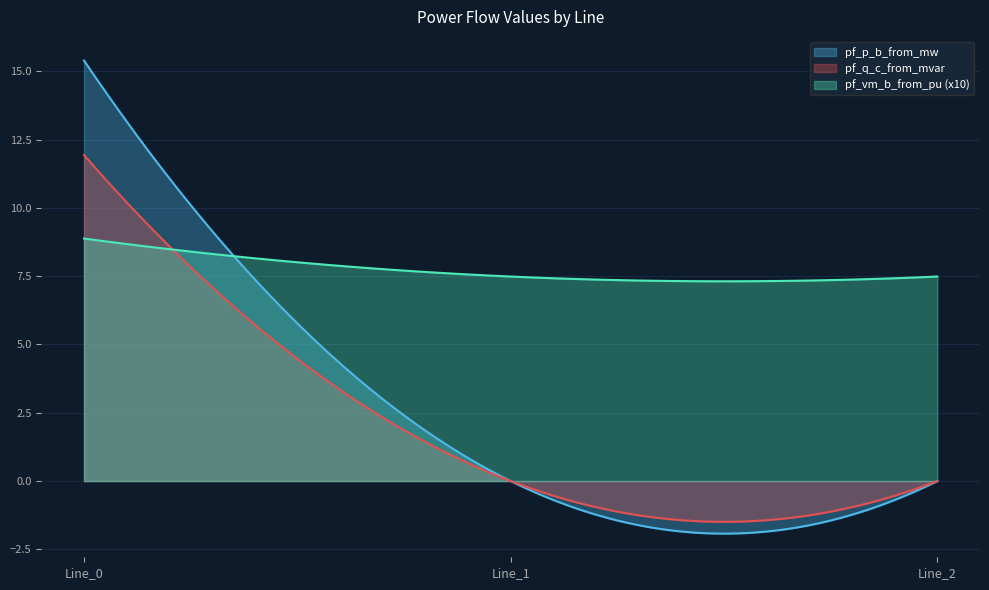

The value of pf_vm_c_from_pu at Line_1 is 0.8. True or false?

False